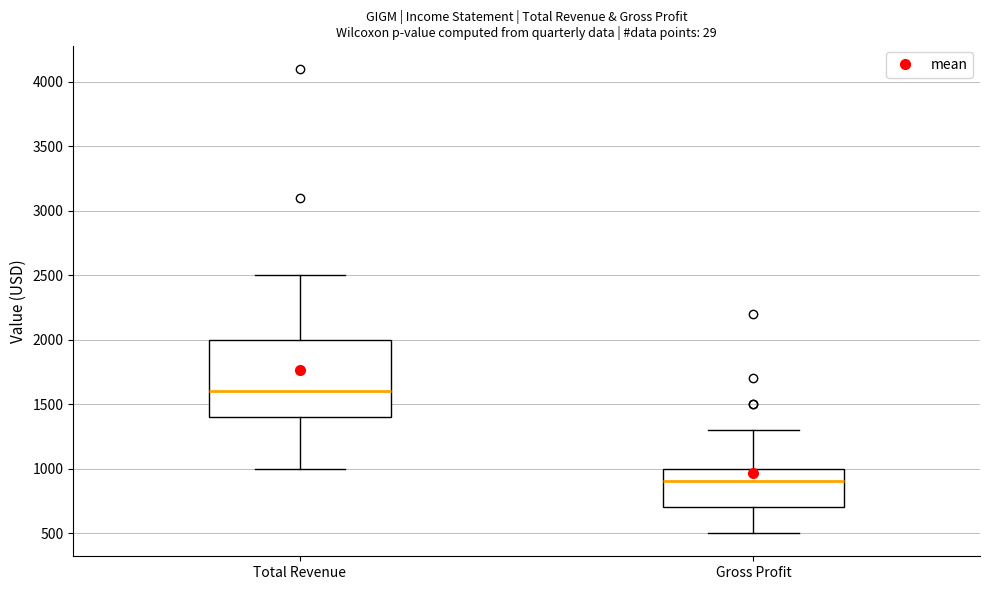

Reading left to right, read every box against the y-axis: the position of its median line, the range the box covers, and the ends of its whiskers. The values are not printed on the chart, so give them approximately, as read against the axis.

Total Revenue: median 1600, box 1400 to 2000, whiskers 1000 to 2500
Gross Profit: median 900, box 700 to 1000, whiskers 500 to 1300